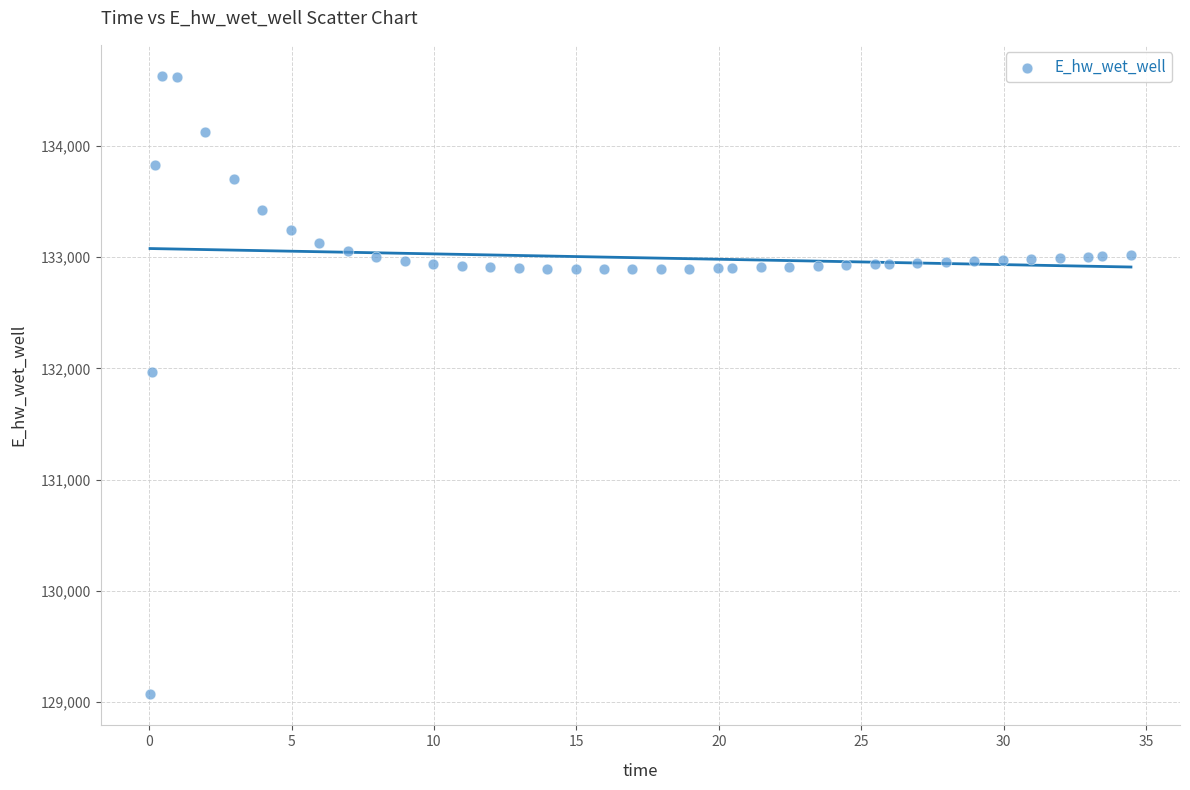

What Y value in the scatter plot is closest to 131849?

131970.0